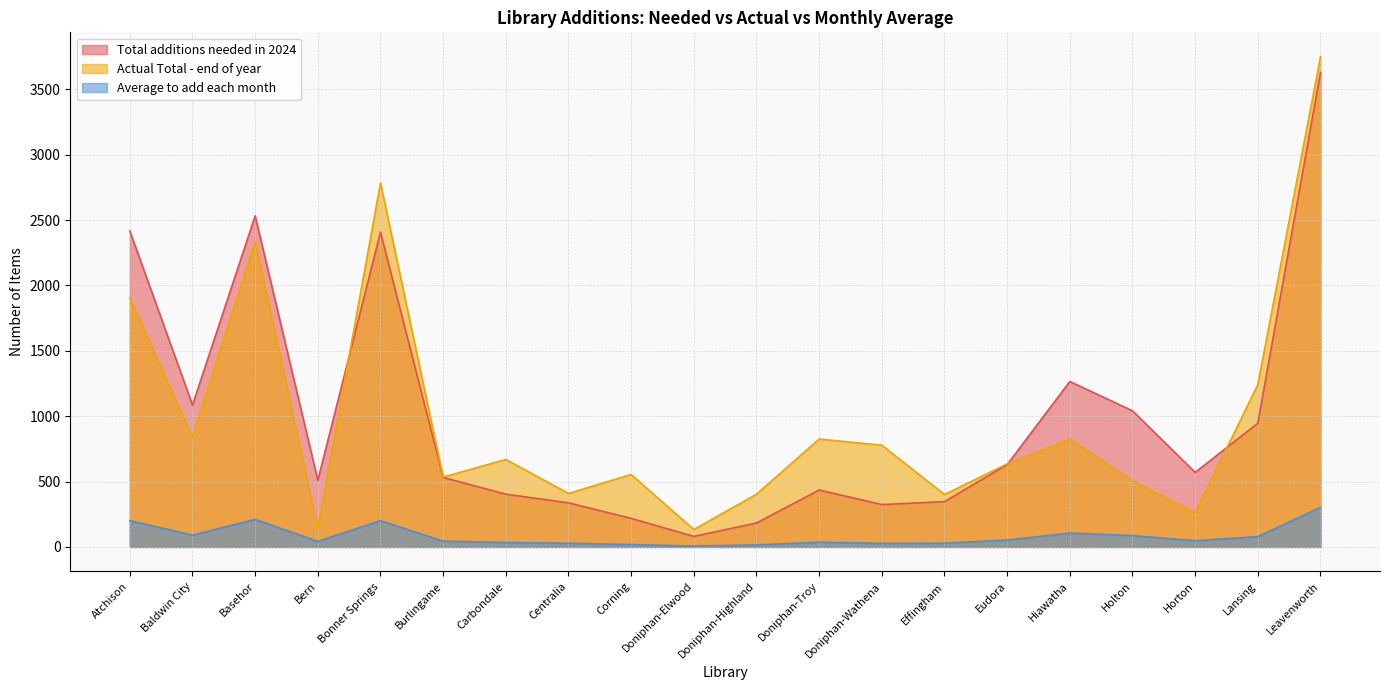

What is the maximum value for Actual Total - end of year?

3748.0